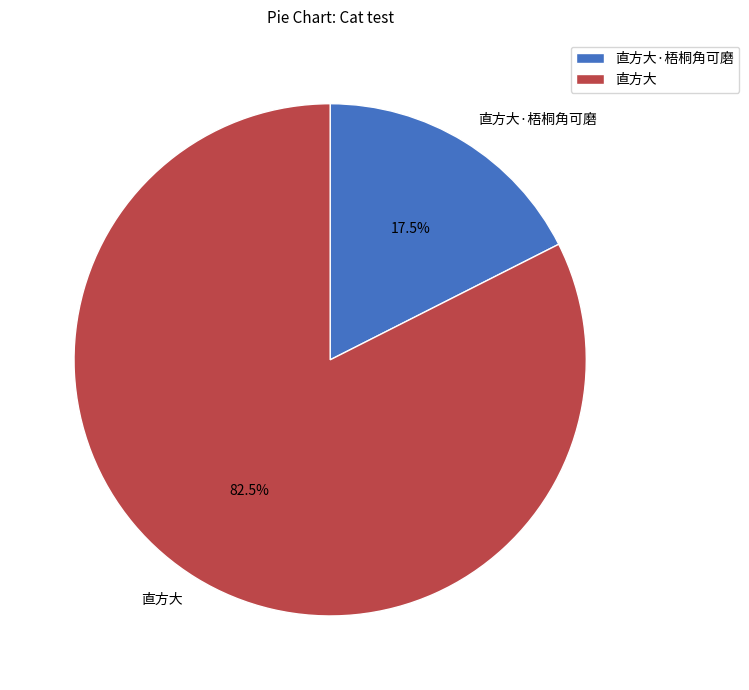

What percentage do 直方大·梧桐角可磨 and 直方大 together represent?

100.0%